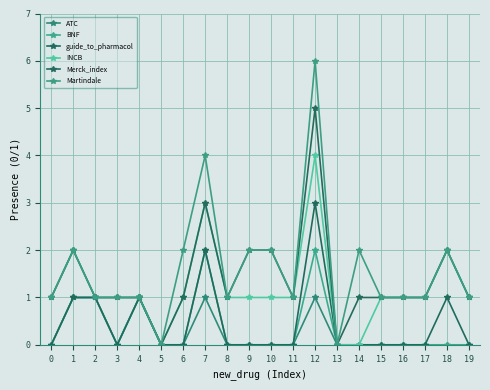

Where is BNF nearest to the value 1?

1